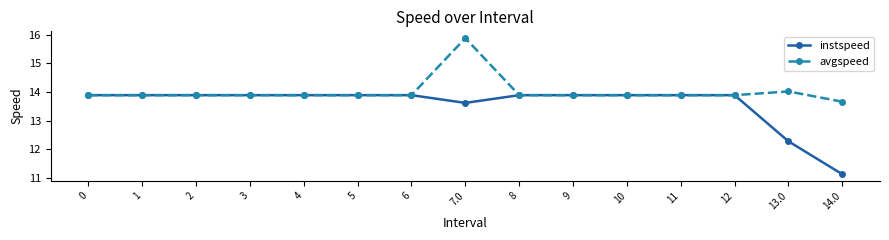

Which series changed the most between 1 and 7.0?

avgspeed